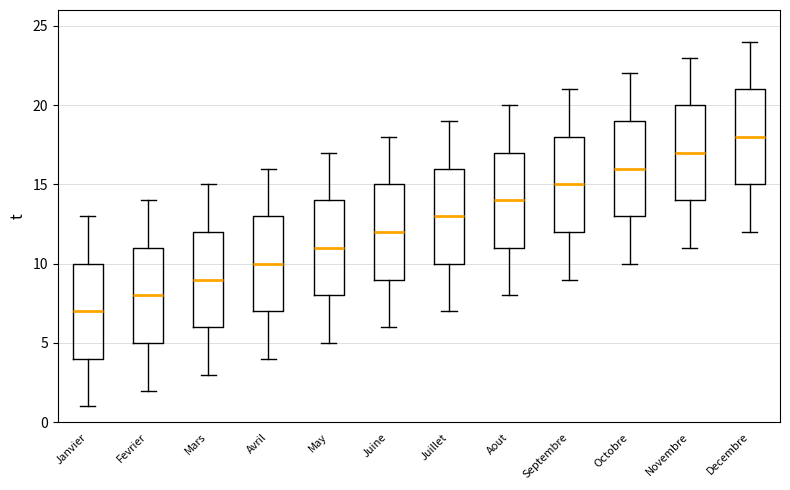

Reading left to right, transcribe this box plot: for each box, give where its median line is, the range the box spans, and where its two whiskers end, as read against the y-axis. The values are not printed on the chart, so give them approximately, as read against the axis.

Janvier: median 7, box 4 to 10, whiskers 1 to 13
Fevrier: median 8, box 5 to 11, whiskers 2 to 14
Mars: median 9, box 6 to 12, whiskers 3 to 15
Avril: median 10, box 7 to 13, whiskers 4 to 16
May: median 11, box 8 to 14, whiskers 5 to 17
Juine: median 12, box 9 to 15, whiskers 6 to 18
Juillet: median 13, box 10 to 16, whiskers 7 to 19
Aout: median 14, box 11 to 17, whiskers 8 to 20
Septembre: median 15, box 12 to 18, whiskers 9 to 21
Octobre: median 16, box 13 to 19, whiskers 10 to 22
Novembre: median 17, box 14 to 20, whiskers 11 to 23
Decembre: median 18, box 15 to 21, whiskers 12 to 24